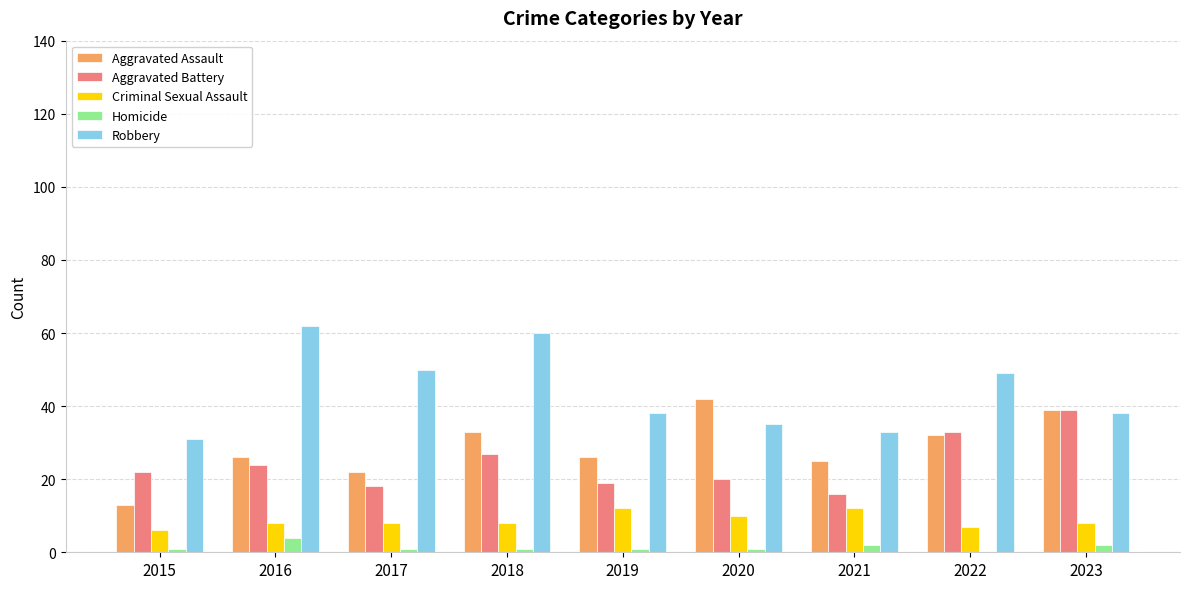

What is the highest value of the Homicide series?

4